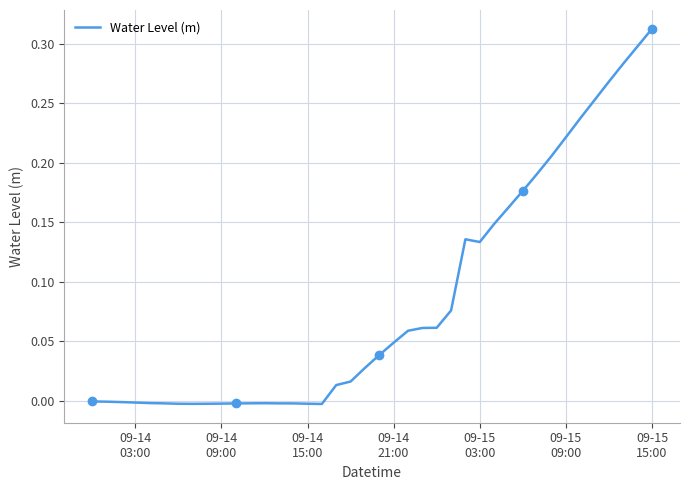

Is it true that the value at 09-14 03:00 is -0.0?

False